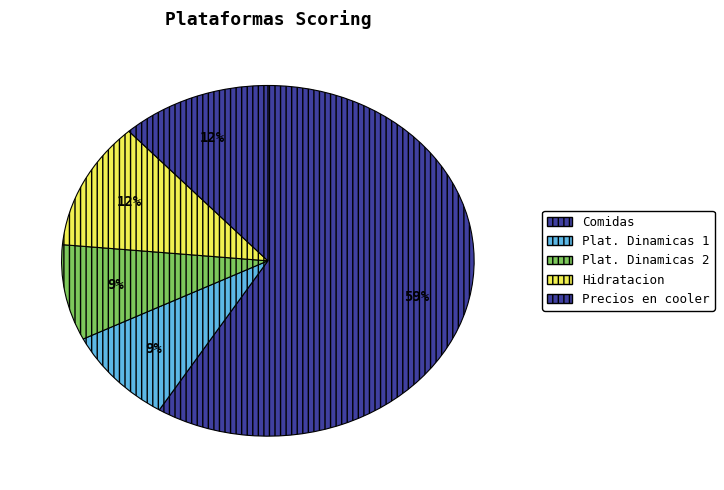

How many segments does this pie chart have?

5